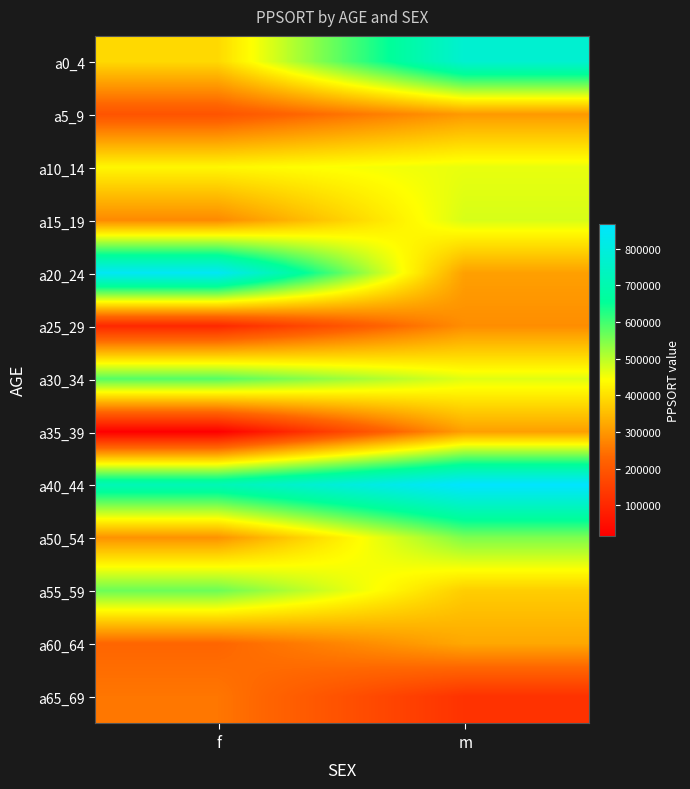

Reading right to left, list all the values displayed in this chart.

a0_4: m=771120	f=390736
a5_9: m=302356	f=193162
a10_14: m=461052	f=431960
a15_19: m=476018	f=280354
a20_24: m=310835	f=845553
a25_29: m=285436	f=100427
a30_34: m=468273	f=583703
a35_39: m=309788	f=17639
a40_44: m=867391	f=715025
a50_54: m=550321	f=292772
a55_59: m=374734	f=565494
a60_64: m=321841	f=228911
a65_69: m=123105	f=253455